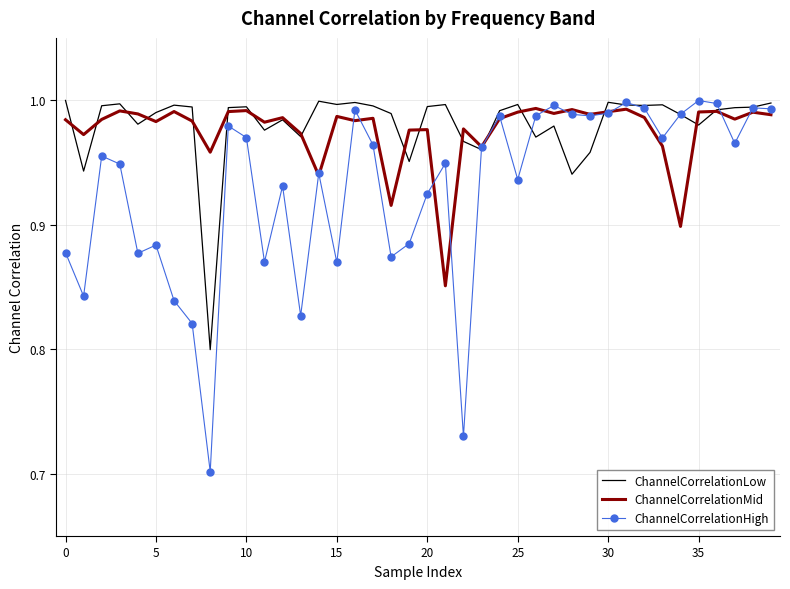

Which series has the largest range (max minus min)?

ChannelCorrelationHigh